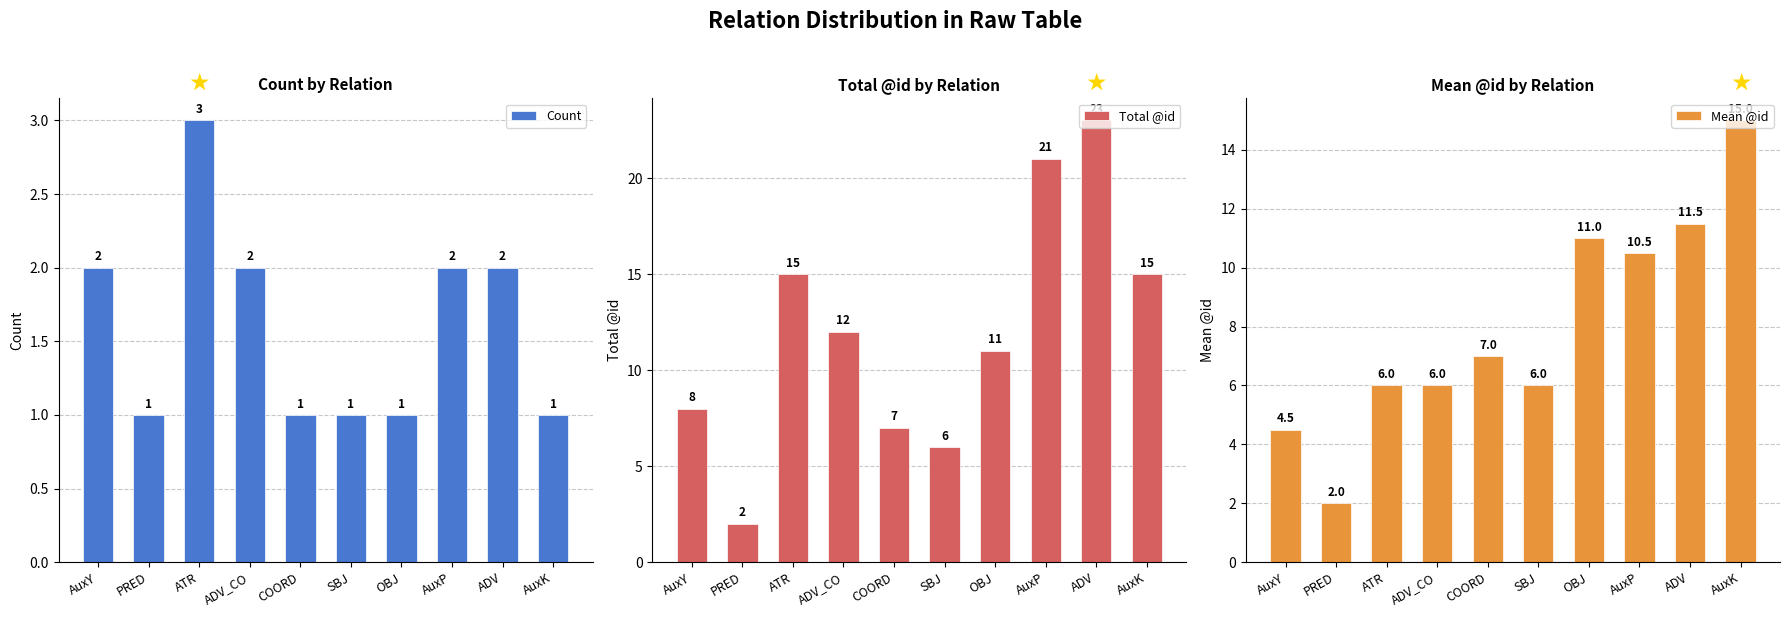

At which category does the chart reach its peak across all series?

ADV